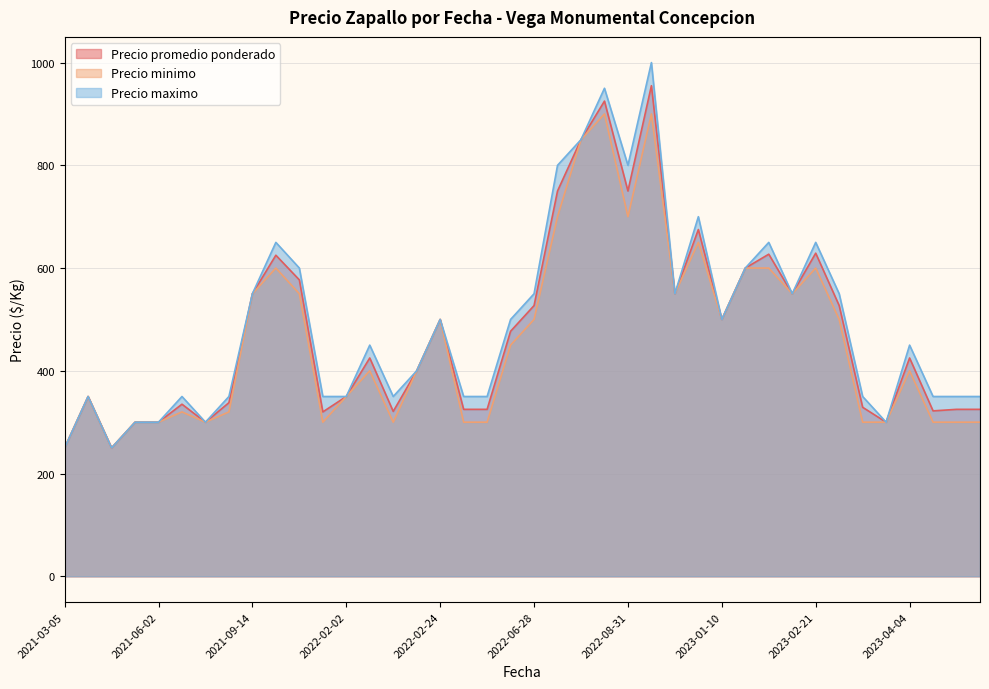

True or false: Precio minimo and Precio maximo cross at least once.

False